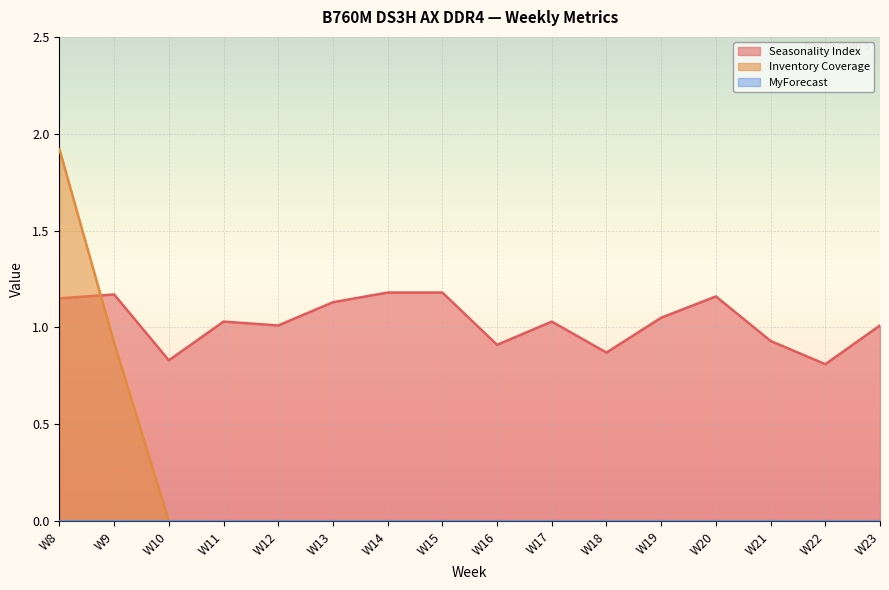

Which series changed the most between W11 and W20?

Seasonality Index